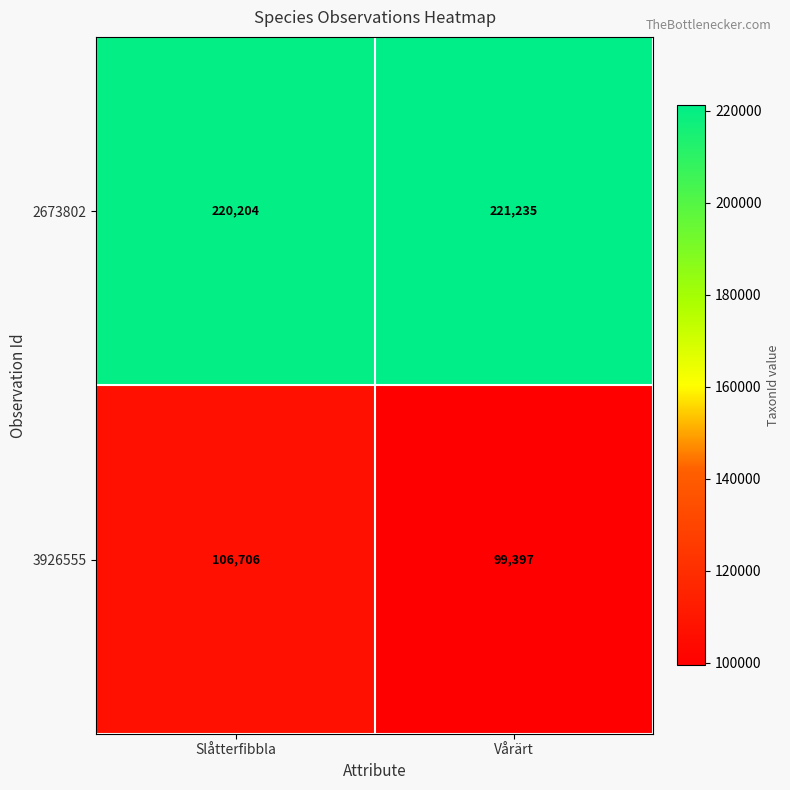

Reading left to right, what are all the values shown in this chart?

2673802: 220204	221235
3926555: 106706	99397